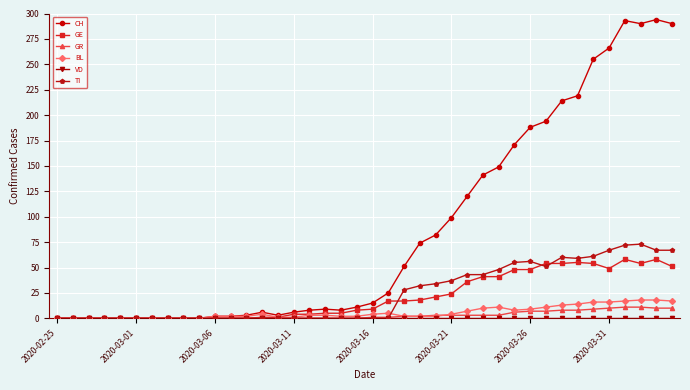

Count the number of categories in the chart.

40